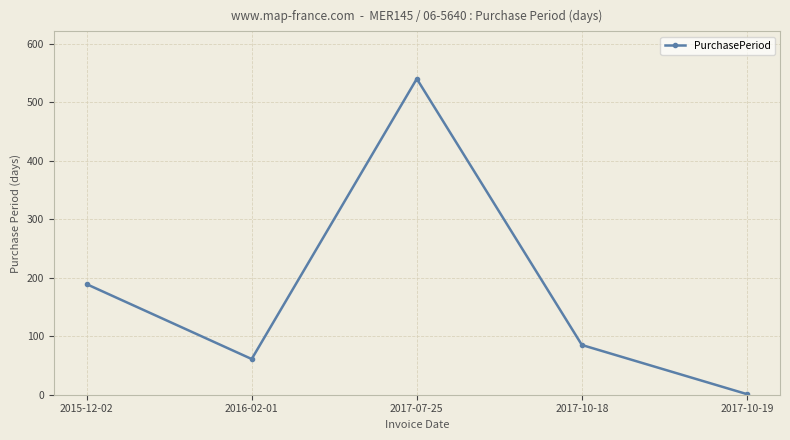

What is the sum of all values?

876